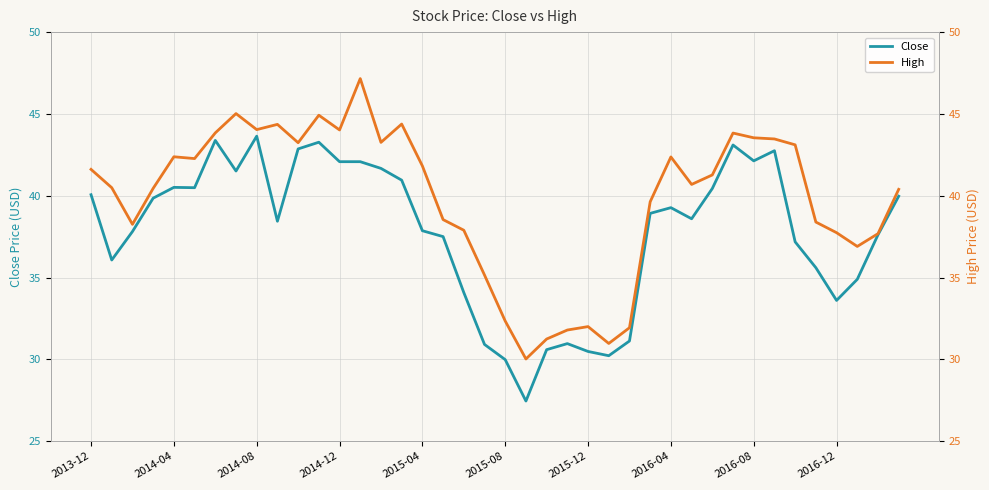

What is the highest value of the Close series?

43.6